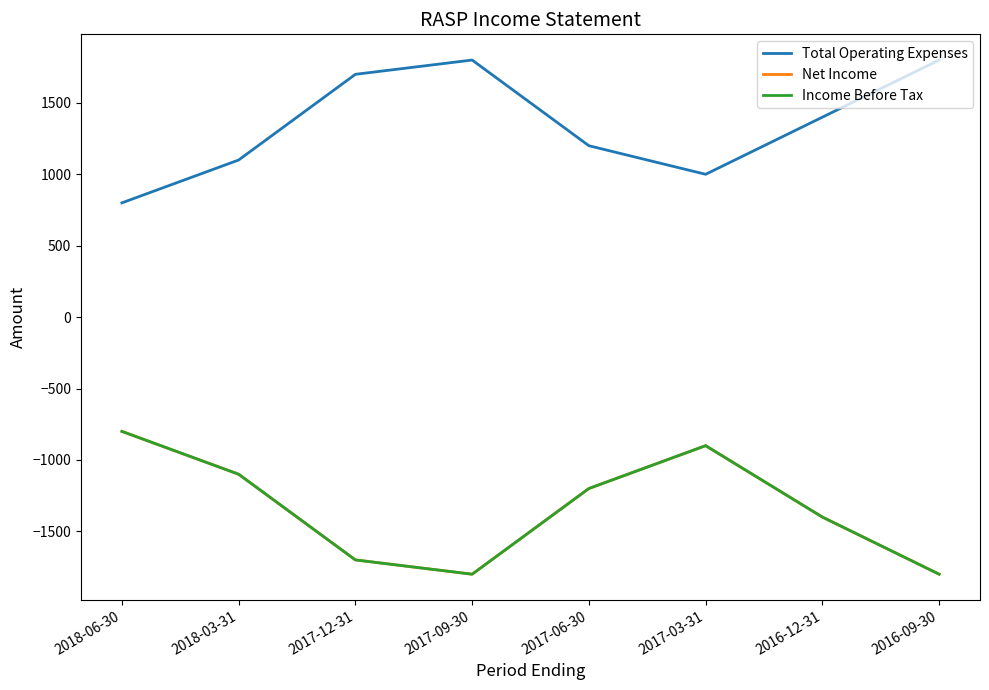

Which category has the highest value across all series?

2017-09-30